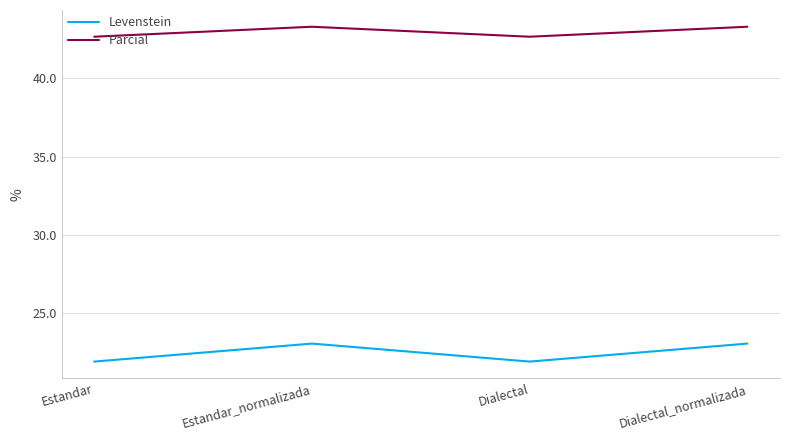

How many Parcial values are between 42 and 43?

2